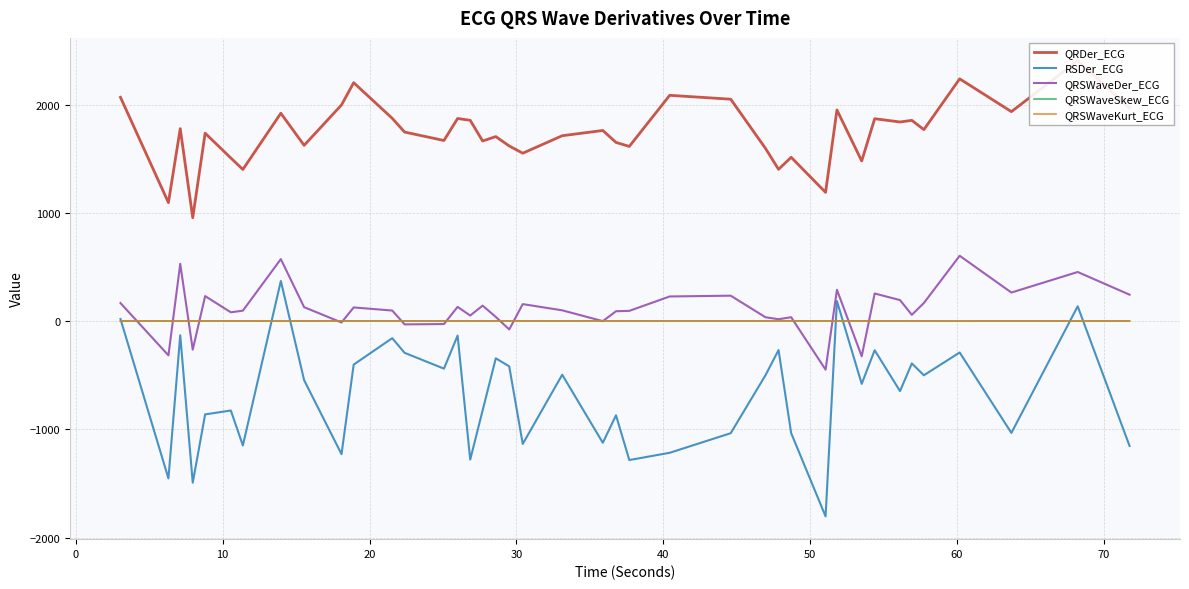

What is the maximum value for QRSWaveDer_ECG?

603.9